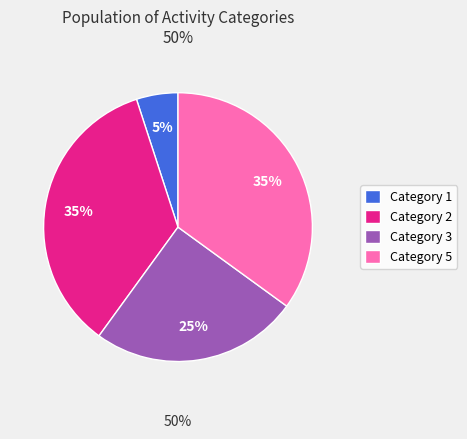

To the nearest percent, what is the difference between the Category 1 and Category 2 slice percentages?

30%